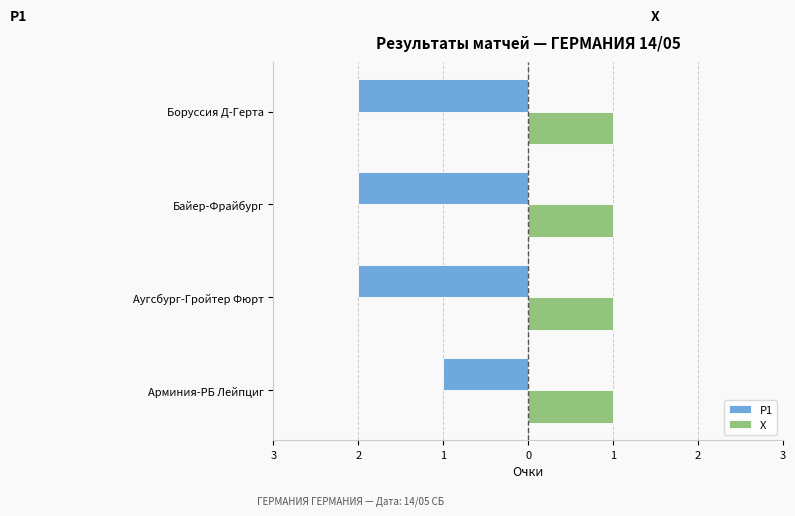

What are all the series names shown in the legend?

P1, X